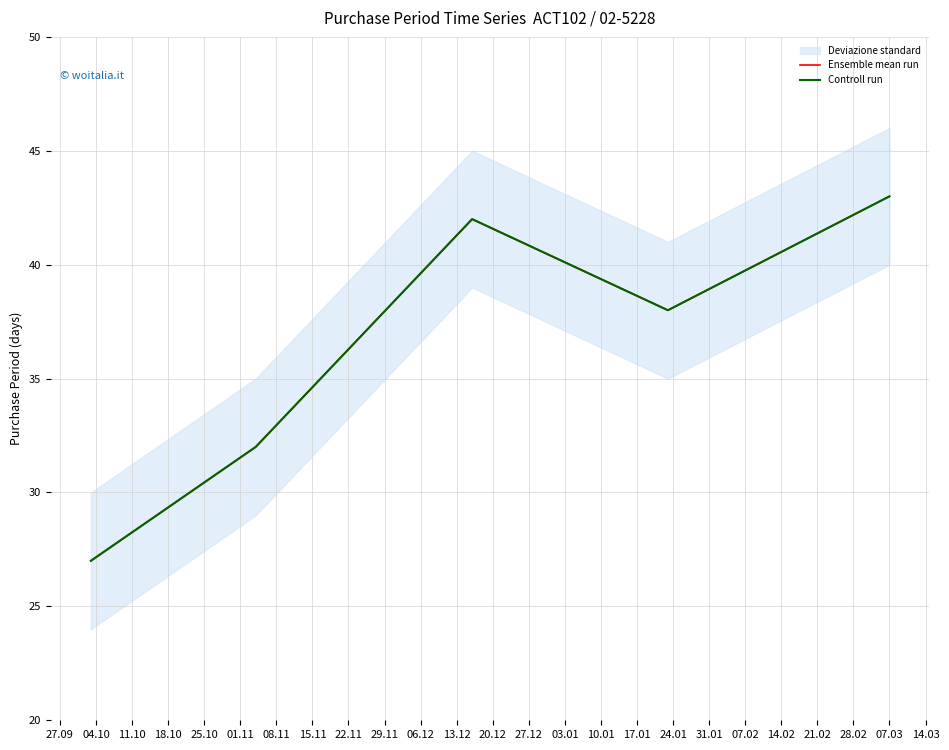

What is the difference between the second highest and minimum values in the Controll run series?

15